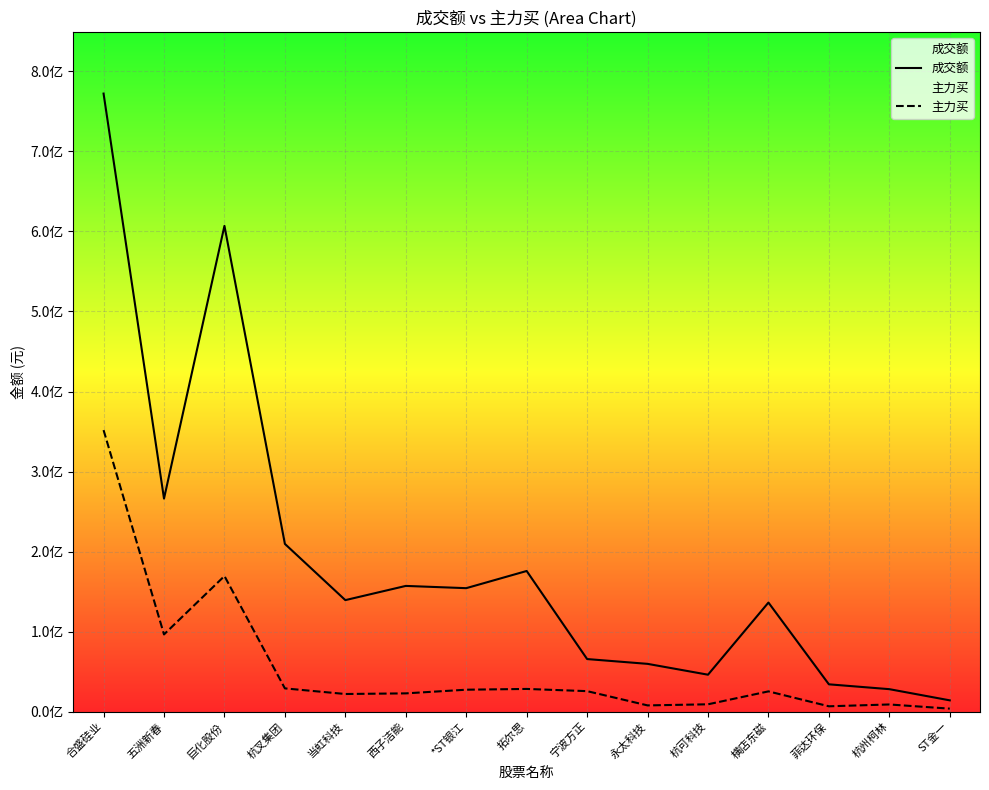

Is the value of 成交额 at 菲达环保 greater than the value of 主力买 at 当虹科技?

Yes